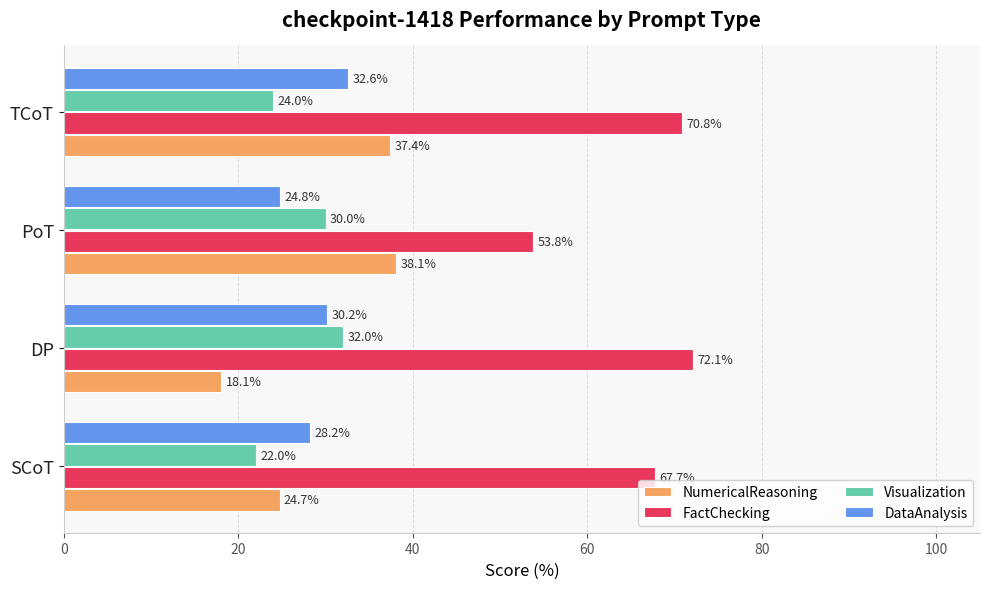

At which category does the chart reach its peak across all series?

DP